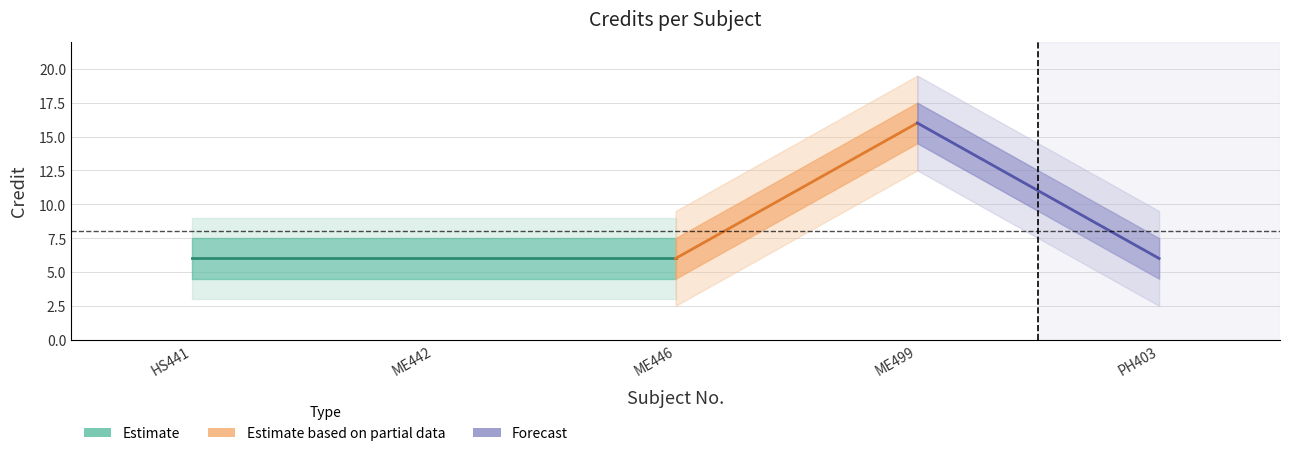

What is the maximum value shown in the chart?

16